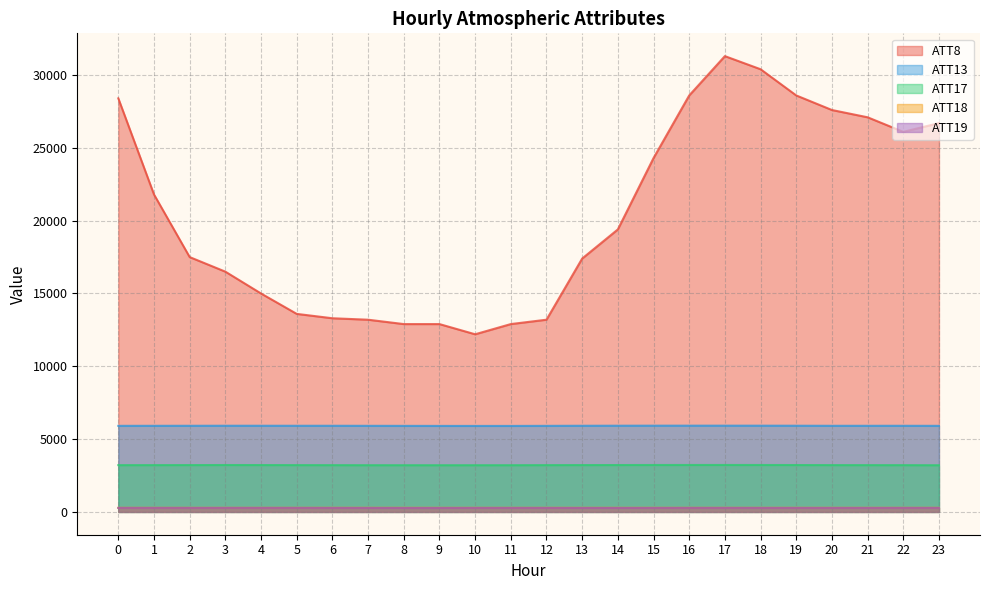

How many lines are shown in the chart?

5